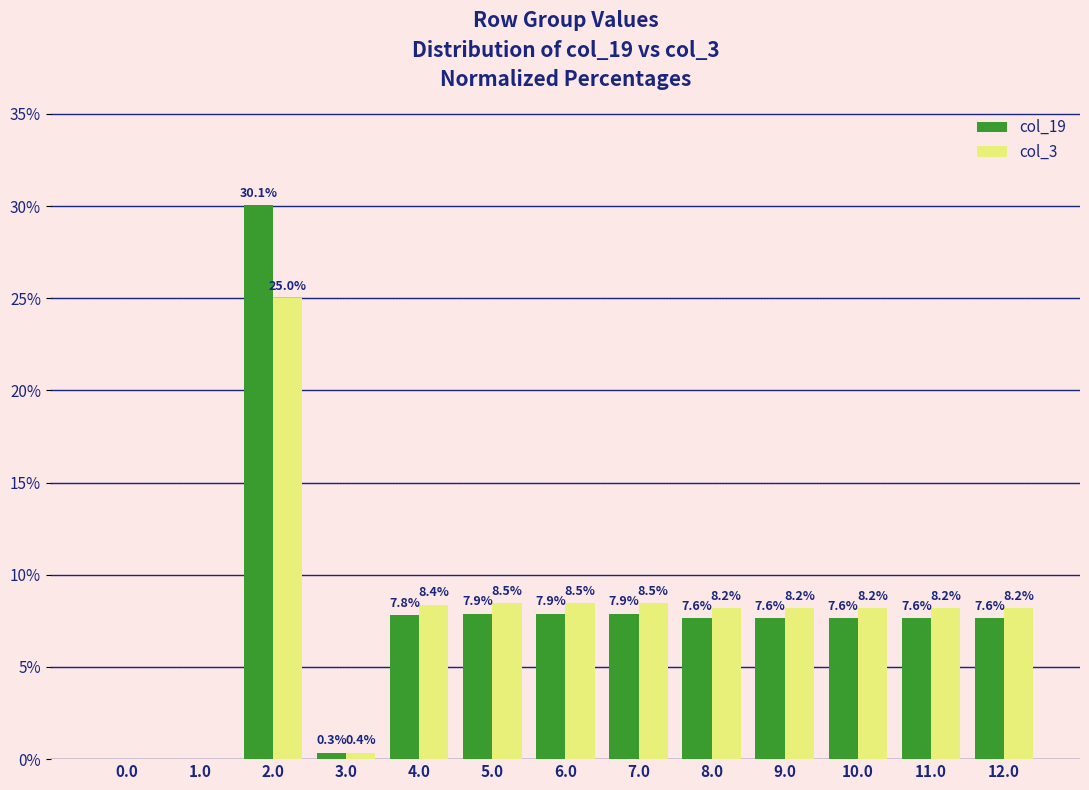

Reading right to left, extract all data points from this chart.

col_19: 7.6	7.6	7.6	7.6	7.6	7.9	7.9	7.9	7.8	0.3	30.1	0.0	0.0
col_3: 8.2	8.2	8.2	8.2	8.2	8.5	8.5	8.5	8.4	0.4	25.0	0.0	0.0